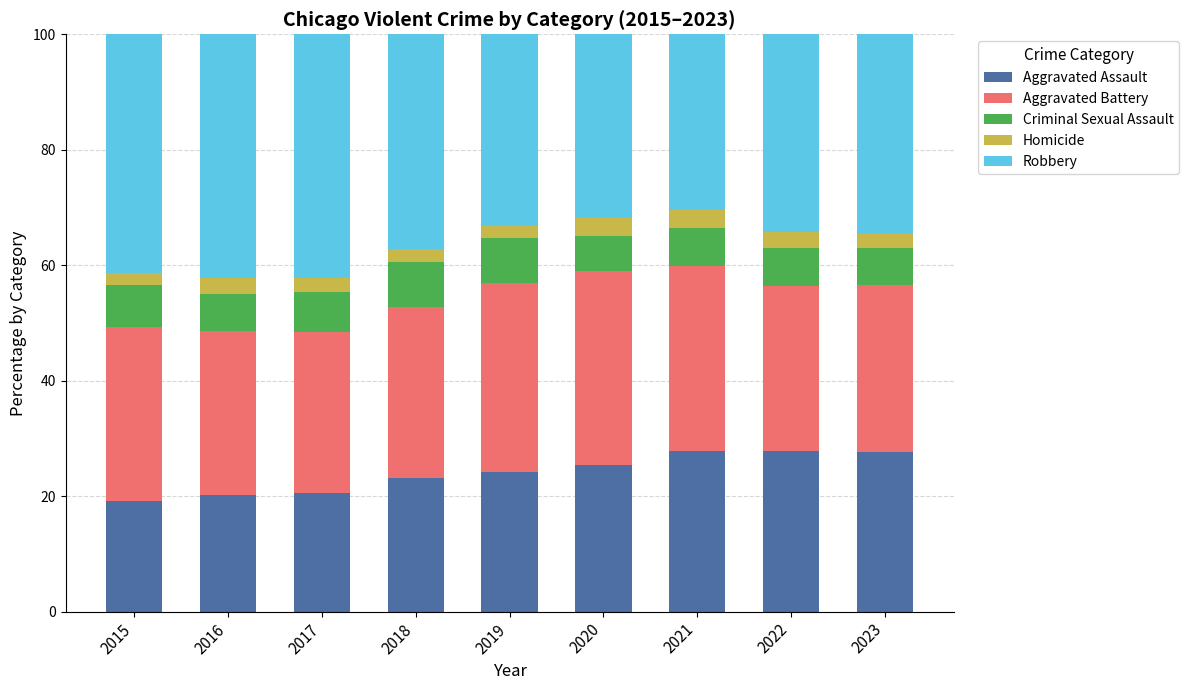

Are the bars horizontal?

No